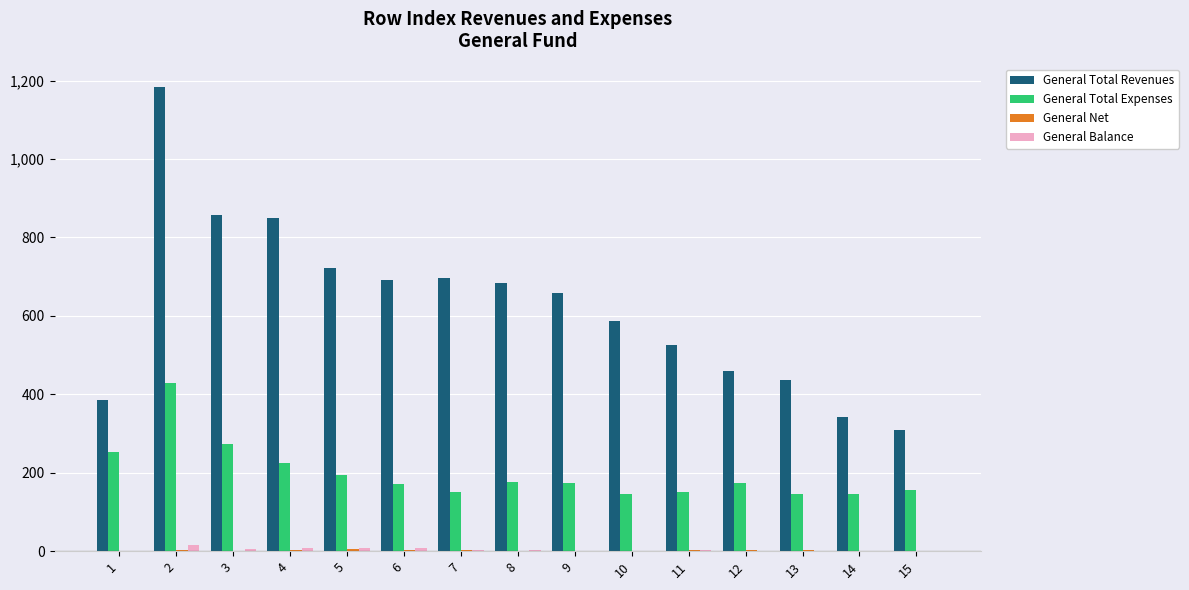

What is the highest value of the General Total Expenses series?

428